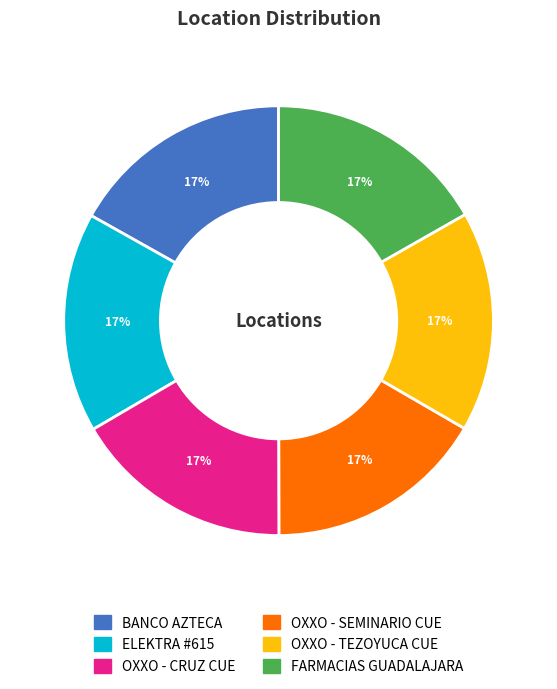

To the nearest percent, what portion does OXXO - CRUZ CUE represent?

17%